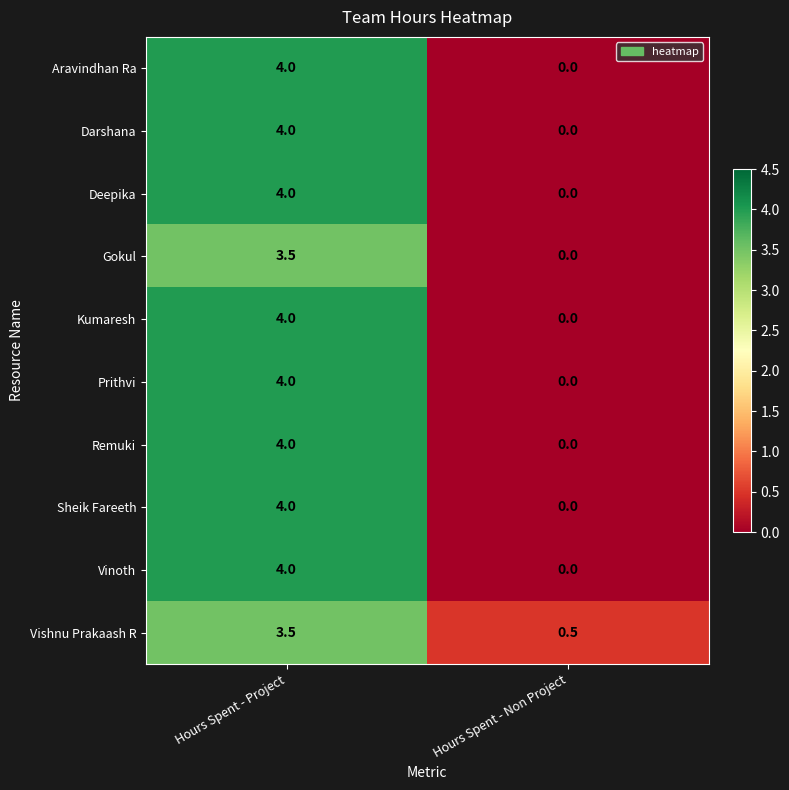

Rank the categories by Darshana value from highest to lowest.

Hours Spent - Project, Hours Spent - Non Project